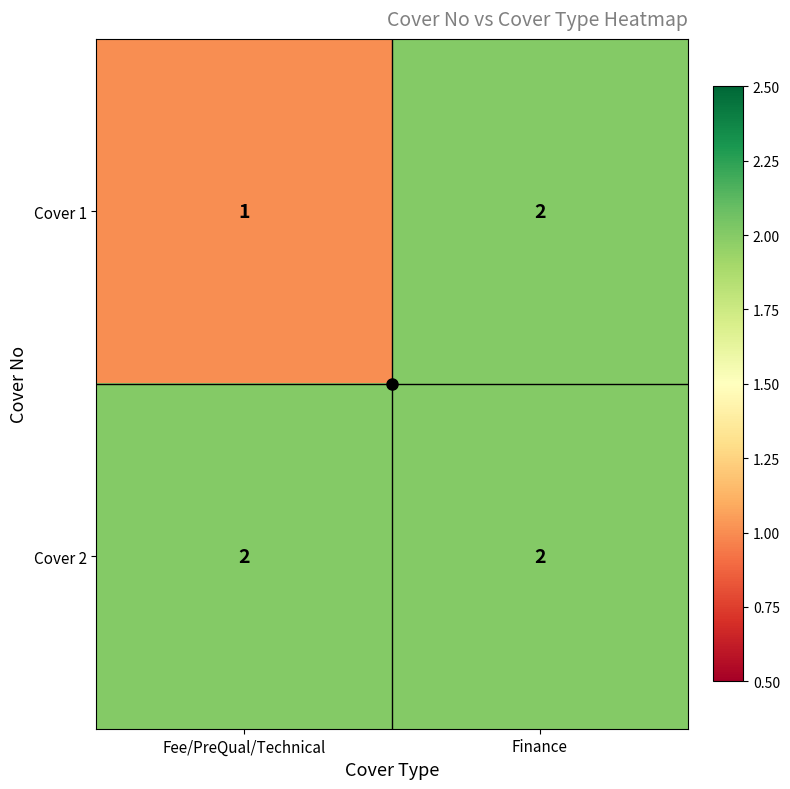

Which category has the highest value in the Cover 1 series?

Finance